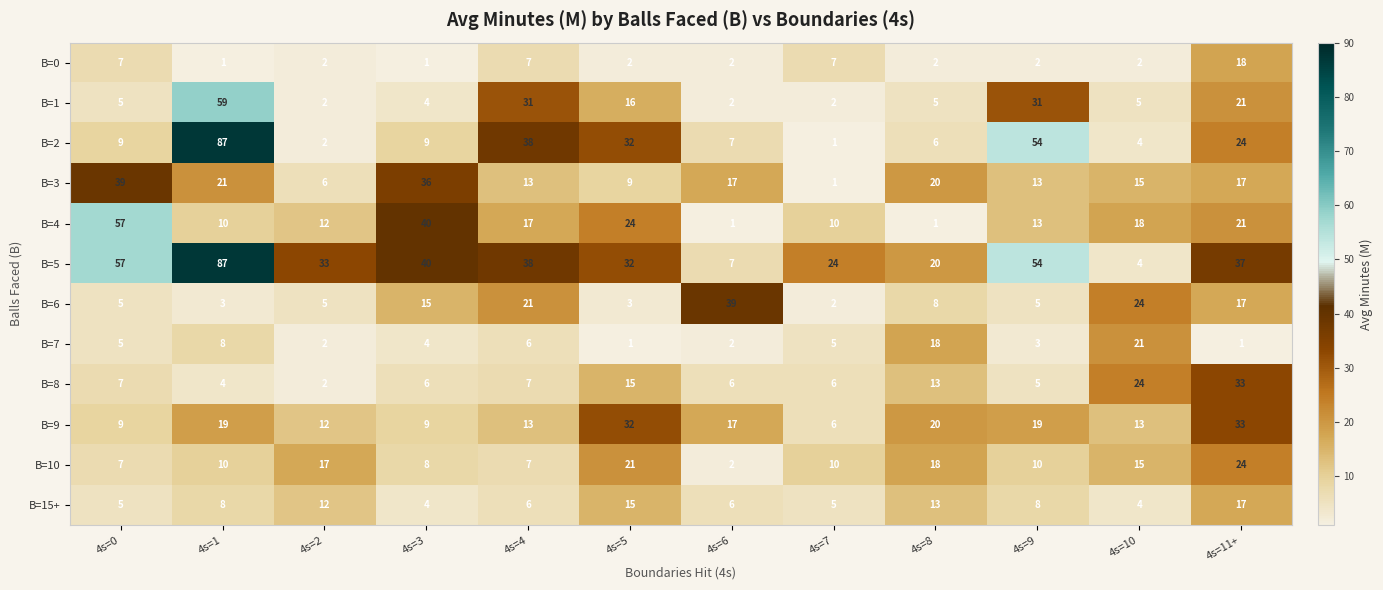

The value of B=5 at 4s=7 is 24. True or false?

True